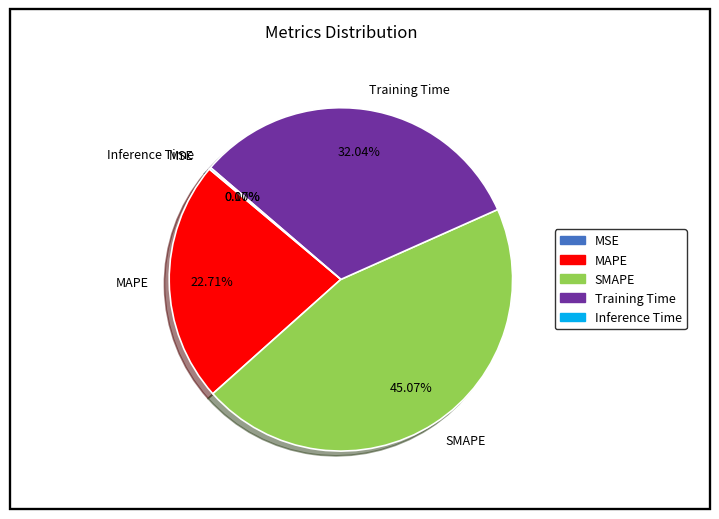

The Training Time slice represents 27% of the pie. True or false?

False